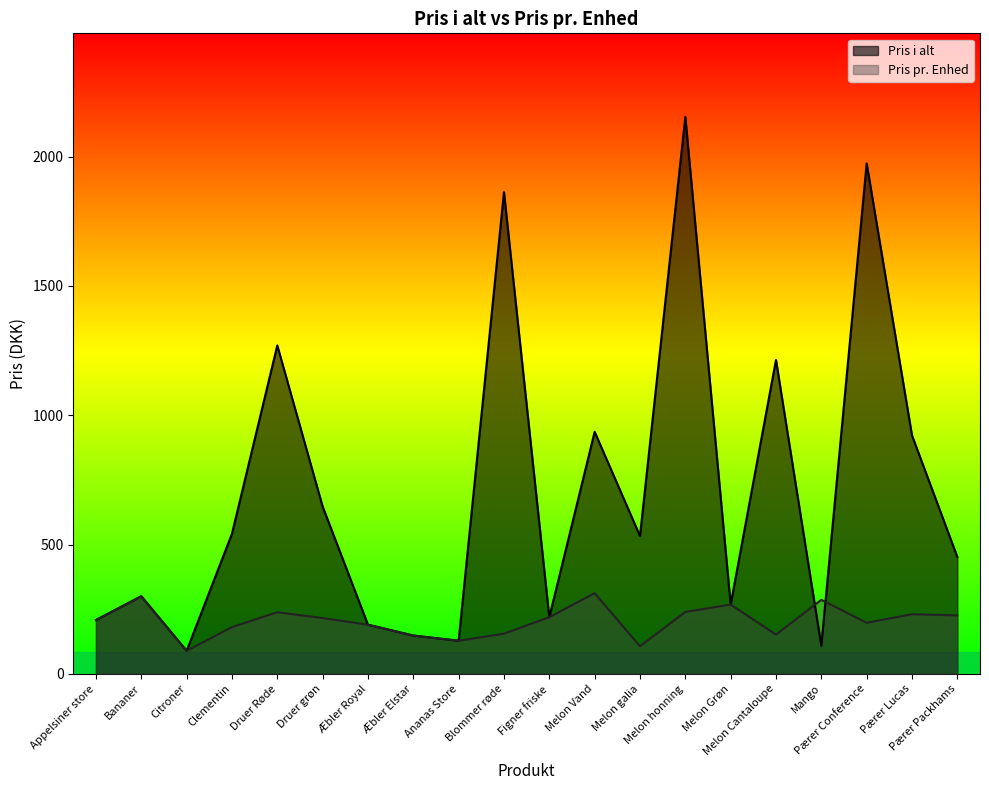

True or false: Pris pr. Enhed has a value of 40.3 at Citroner.

False